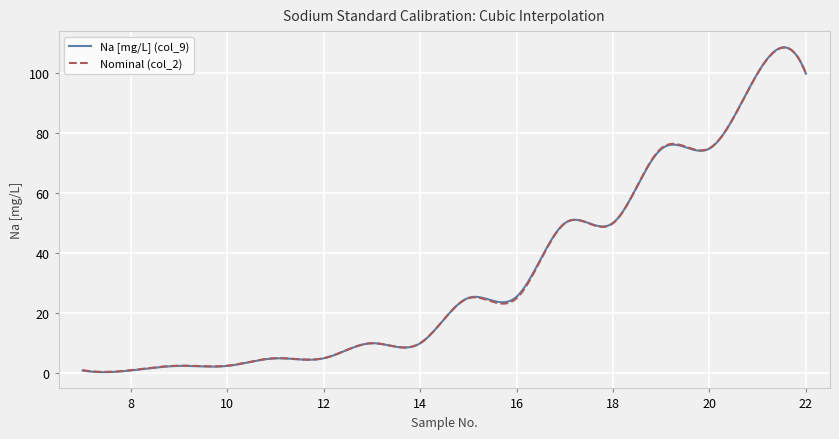

After their last crossing, which series has the higher values: Nominal (col_2) or Na [mg/L] (col_9)?

Nominal (col_2)